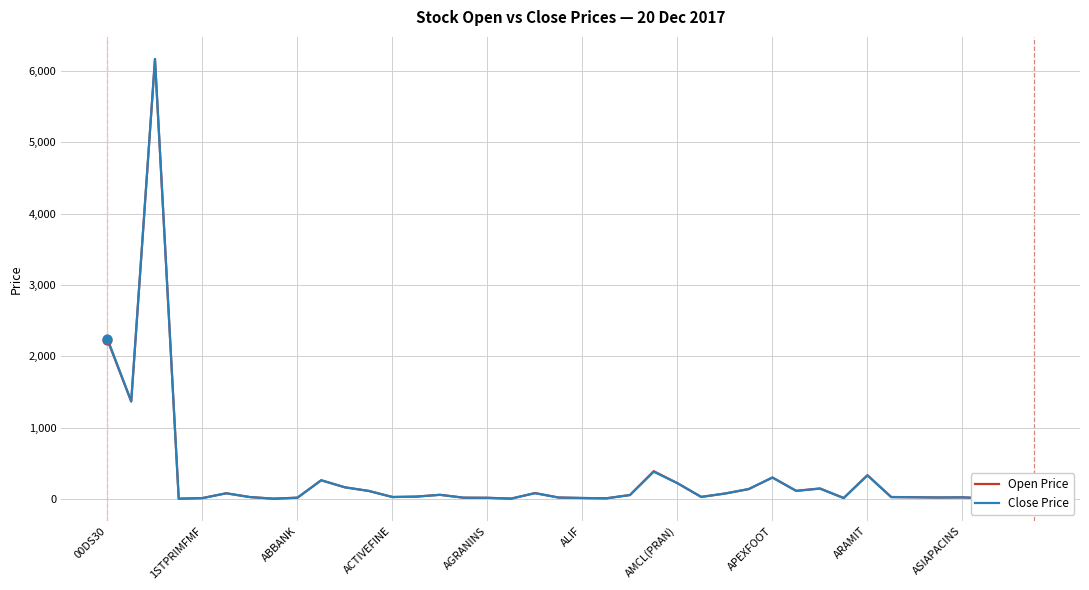

At how many categories does at least one series exceed 4514?

1